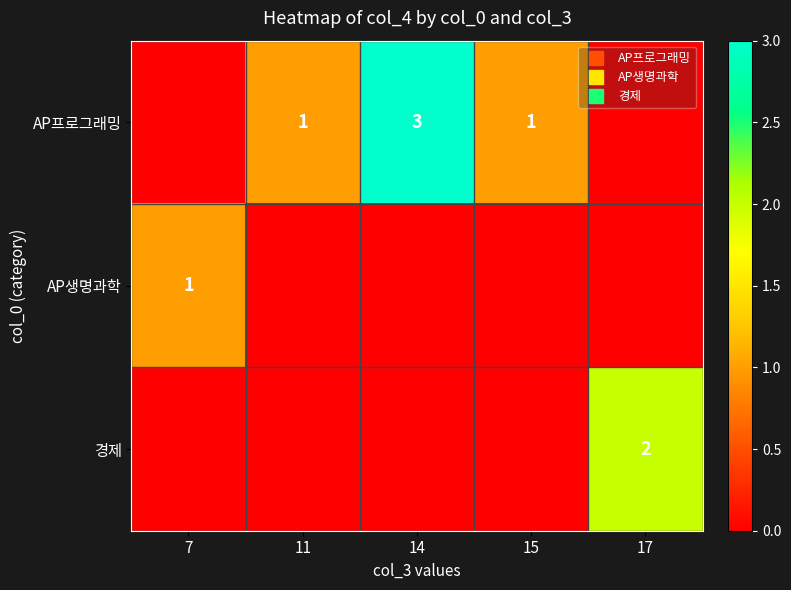

What is the difference between the maximum and minimum values in the 경제 series?

2